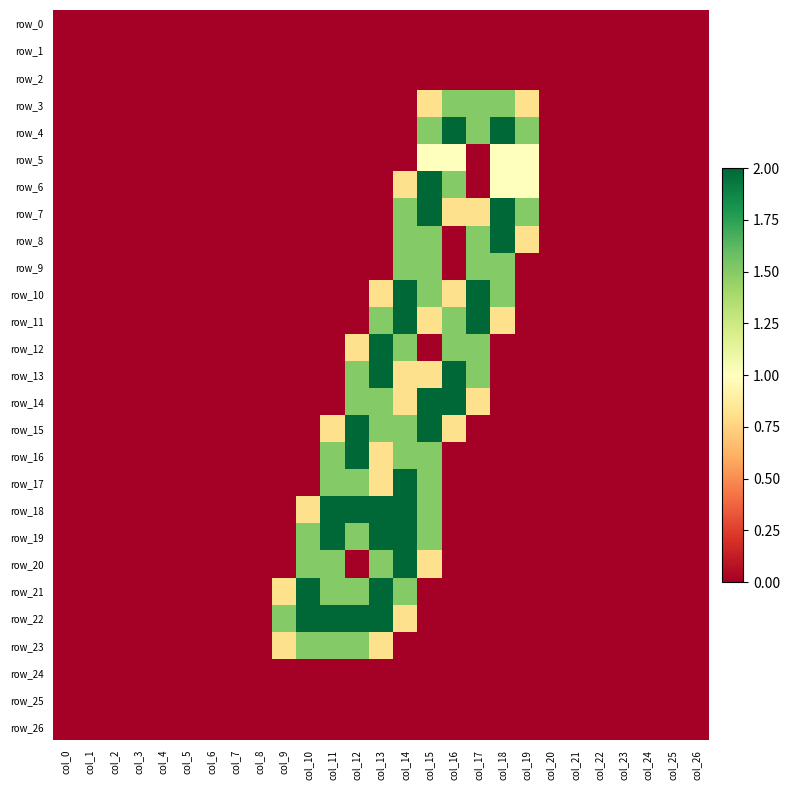

Reading left to right, transcribe all the data shown in this chart.

row_0: col_0=0.0	col_1=0.0	col_2=0.0	col_3=0.0	col_4=0.0	col_5=0.0	col_6=0.0	col_7=0.0	col_8=0.0	col_9=0.0	col_10=0.0	col_11=0.0	col_12=0.0	col_13=0.0	col_14=0.0	col_15=0.0	col_16=0.0	col_17=0.0	col_18=0.0	col_19=0.0	col_20=0.0	col_21=0.0	col_22=0.0	col_23=0.0	col_24=0.0	col_25=0.0	col_26=0.0
row_1: col_0=0.0	col_1=0.0	col_2=0.0	col_3=0.0	col_4=0.0	col_5=0.0	col_6=0.0	col_7=0.0	col_8=0.0	col_9=0.0	col_10=0.0	col_11=0.0	col_12=0.0	col_13=0.0	col_14=0.0	col_15=0.0	col_16=0.0	col_17=0.0	col_18=0.0	col_19=0.0	col_20=0.0	col_21=0.0	col_22=0.0	col_23=0.0	col_24=0.0	col_25=0.0	col_26=0.0
row_2: col_0=0.0	col_1=0.0	col_2=0.0	col_3=0.0	col_4=0.0	col_5=0.0	col_6=0.0	col_7=0.0	col_8=0.0	col_9=0.0	col_10=0.0	col_11=0.0	col_12=0.0	col_13=0.0	col_14=0.0	col_15=0.0	col_16=0.0	col_17=0.0	col_18=0.0	col_19=0.0	col_20=0.0	col_21=0.0	col_22=0.0	col_23=0.0	col_24=0.0	col_25=0.0	col_26=0.0
row_3: col_0=0.0	col_1=0.0	col_2=0.0	col_3=0.0	col_4=0.0	col_5=0.0	col_6=0.0	col_7=0.0	col_8=0.0	col_9=0.0	col_10=0.0	col_11=0.0	col_12=0.0	col_13=0.0	col_14=0.0	col_15=0.8	col_16=1.5	col_17=1.5	col_18=1.5	col_19=0.8	col_20=0.0	col_21=0.0	col_22=0.0	col_23=0.0	col_24=0.0	col_25=0.0	col_26=0.0
row_4: col_0=0.0	col_1=0.0	col_2=0.0	col_3=0.0	col_4=0.0	col_5=0.0	col_6=0.0	col_7=0.0	col_8=0.0	col_9=0.0	col_10=0.0	col_11=0.0	col_12=0.0	col_13=0.0	col_14=0.0	col_15=1.5	col_16=2.0	col_17=1.5	col_18=2.0	col_19=1.5	col_20=0.0	col_21=0.0	col_22=0.0	col_23=0.0	col_24=0.0	col_25=0.0	col_26=0.0
row_5: col_0=0.0	col_1=0.0	col_2=0.0	col_3=0.0	col_4=0.0	col_5=0.0	col_6=0.0	col_7=0.0	col_8=0.0	col_9=0.0	col_10=0.0	col_11=0.0	col_12=0.0	col_13=0.0	col_14=0.0	col_15=1.0	col_16=1.0	col_17=0.0	col_18=1.0	col_19=1.0	col_20=0.0	col_21=0.0	col_22=0.0	col_23=0.0	col_24=0.0	col_25=0.0	col_26=0.0
row_6: col_0=0.0	col_1=0.0	col_2=0.0	col_3=0.0	col_4=0.0	col_5=0.0	col_6=0.0	col_7=0.0	col_8=0.0	col_9=0.0	col_10=0.0	col_11=0.0	col_12=0.0	col_13=0.0	col_14=0.8	col_15=2.0	col_16=1.5	col_17=0.0	col_18=1.0	col_19=1.0	col_20=0.0	col_21=0.0	col_22=0.0	col_23=0.0	col_24=0.0	col_25=0.0	col_26=0.0
row_7: col_0=0.0	col_1=0.0	col_2=0.0	col_3=0.0	col_4=0.0	col_5=0.0	col_6=0.0	col_7=0.0	col_8=0.0	col_9=0.0	col_10=0.0	col_11=0.0	col_12=0.0	col_13=0.0	col_14=1.5	col_15=2.0	col_16=0.8	col_17=0.8	col_18=2.0	col_19=1.5	col_20=0.0	col_21=0.0	col_22=0.0	col_23=0.0	col_24=0.0	col_25=0.0	col_26=0.0
row_8: col_0=0.0	col_1=0.0	col_2=0.0	col_3=0.0	col_4=0.0	col_5=0.0	col_6=0.0	col_7=0.0	col_8=0.0	col_9=0.0	col_10=0.0	col_11=0.0	col_12=0.0	col_13=0.0	col_14=1.5	col_15=1.5	col_16=0.0	col_17=1.5	col_18=2.0	col_19=0.8	col_20=0.0	col_21=0.0	col_22=0.0	col_23=0.0	col_24=0.0	col_25=0.0	col_26=0.0
row_9: col_0=0.0	col_1=0.0	col_2=0.0	col_3=0.0	col_4=0.0	col_5=0.0	col_6=0.0	col_7=0.0	col_8=0.0	col_9=0.0	col_10=0.0	col_11=0.0	col_12=0.0	col_13=0.0	col_14=1.5	col_15=1.5	col_16=0.0	col_17=1.5	col_18=1.5	col_19=0.0	col_20=0.0	col_21=0.0	col_22=0.0	col_23=0.0	col_24=0.0	col_25=0.0	col_26=0.0
row_10: col_0=0.0	col_1=0.0	col_2=0.0	col_3=0.0	col_4=0.0	col_5=0.0	col_6=0.0	col_7=0.0	col_8=0.0	col_9=0.0	col_10=0.0	col_11=0.0	col_12=0.0	col_13=0.8	col_14=2.0	col_15=1.5	col_16=0.8	col_17=2.0	col_18=1.5	col_19=0.0	col_20=0.0	col_21=0.0	col_22=0.0	col_23=0.0	col_24=0.0	col_25=0.0	col_26=0.0
row_11: col_0=0.0	col_1=0.0	col_2=0.0	col_3=0.0	col_4=0.0	col_5=0.0	col_6=0.0	col_7=0.0	col_8=0.0	col_9=0.0	col_10=0.0	col_11=0.0	col_12=0.0	col_13=1.5	col_14=2.0	col_15=0.8	col_16=1.5	col_17=2.0	col_18=0.8	col_19=0.0	col_20=0.0	col_21=0.0	col_22=0.0	col_23=0.0	col_24=0.0	col_25=0.0	col_26=0.0
row_12: col_0=0.0	col_1=0.0	col_2=0.0	col_3=0.0	col_4=0.0	col_5=0.0	col_6=0.0	col_7=0.0	col_8=0.0	col_9=0.0	col_10=0.0	col_11=0.0	col_12=0.8	col_13=2.0	col_14=1.5	col_15=0.0	col_16=1.5	col_17=1.5	col_18=0.0	col_19=0.0	col_20=0.0	col_21=0.0	col_22=0.0	col_23=0.0	col_24=0.0	col_25=0.0	col_26=0.0
row_13: col_0=0.0	col_1=0.0	col_2=0.0	col_3=0.0	col_4=0.0	col_5=0.0	col_6=0.0	col_7=0.0	col_8=0.0	col_9=0.0	col_10=0.0	col_11=0.0	col_12=1.5	col_13=2.0	col_14=0.8	col_15=0.8	col_16=2.0	col_17=1.5	col_18=0.0	col_19=0.0	col_20=0.0	col_21=0.0	col_22=0.0	col_23=0.0	col_24=0.0	col_25=0.0	col_26=0.0
row_14: col_0=0.0	col_1=0.0	col_2=0.0	col_3=0.0	col_4=0.0	col_5=0.0	col_6=0.0	col_7=0.0	col_8=0.0	col_9=0.0	col_10=0.0	col_11=0.0	col_12=1.5	col_13=1.5	col_14=0.8	col_15=2.0	col_16=2.0	col_17=0.8	col_18=0.0	col_19=0.0	col_20=0.0	col_21=0.0	col_22=0.0	col_23=0.0	col_24=0.0	col_25=0.0	col_26=0.0
row_15: col_0=0.0	col_1=0.0	col_2=0.0	col_3=0.0	col_4=0.0	col_5=0.0	col_6=0.0	col_7=0.0	col_8=0.0	col_9=0.0	col_10=0.0	col_11=0.8	col_12=2.0	col_13=1.5	col_14=1.5	col_15=2.0	col_16=0.8	col_17=0.0	col_18=0.0	col_19=0.0	col_20=0.0	col_21=0.0	col_22=0.0	col_23=0.0	col_24=0.0	col_25=0.0	col_26=0.0
row_16: col_0=0.0	col_1=0.0	col_2=0.0	col_3=0.0	col_4=0.0	col_5=0.0	col_6=0.0	col_7=0.0	col_8=0.0	col_9=0.0	col_10=0.0	col_11=1.5	col_12=2.0	col_13=0.8	col_14=1.5	col_15=1.5	col_16=0.0	col_17=0.0	col_18=0.0	col_19=0.0	col_20=0.0	col_21=0.0	col_22=0.0	col_23=0.0	col_24=0.0	col_25=0.0	col_26=0.0
row_17: col_0=0.0	col_1=0.0	col_2=0.0	col_3=0.0	col_4=0.0	col_5=0.0	col_6=0.0	col_7=0.0	col_8=0.0	col_9=0.0	col_10=0.0	col_11=1.5	col_12=1.5	col_13=0.8	col_14=2.0	col_15=1.5	col_16=0.0	col_17=0.0	col_18=0.0	col_19=0.0	col_20=0.0	col_21=0.0	col_22=0.0	col_23=0.0	col_24=0.0	col_25=0.0	col_26=0.0
row_18: col_0=0.0	col_1=0.0	col_2=0.0	col_3=0.0	col_4=0.0	col_5=0.0	col_6=0.0	col_7=0.0	col_8=0.0	col_9=0.0	col_10=0.8	col_11=2.0	col_12=2.0	col_13=2.0	col_14=2.0	col_15=1.5	col_16=0.0	col_17=0.0	col_18=0.0	col_19=0.0	col_20=0.0	col_21=0.0	col_22=0.0	col_23=0.0	col_24=0.0	col_25=0.0	col_26=0.0
row_19: col_0=0.0	col_1=0.0	col_2=0.0	col_3=0.0	col_4=0.0	col_5=0.0	col_6=0.0	col_7=0.0	col_8=0.0	col_9=0.0	col_10=1.5	col_11=2.0	col_12=1.5	col_13=2.0	col_14=2.0	col_15=1.5	col_16=0.0	col_17=0.0	col_18=0.0	col_19=0.0	col_20=0.0	col_21=0.0	col_22=0.0	col_23=0.0	col_24=0.0	col_25=0.0	col_26=0.0
row_20: col_0=0.0	col_1=0.0	col_2=0.0	col_3=0.0	col_4=0.0	col_5=0.0	col_6=0.0	col_7=0.0	col_8=0.0	col_9=0.0	col_10=1.5	col_11=1.5	col_12=0.0	col_13=1.5	col_14=2.0	col_15=0.8	col_16=0.0	col_17=0.0	col_18=0.0	col_19=0.0	col_20=0.0	col_21=0.0	col_22=0.0	col_23=0.0	col_24=0.0	col_25=0.0	col_26=0.0
row_21: col_0=0.0	col_1=0.0	col_2=0.0	col_3=0.0	col_4=0.0	col_5=0.0	col_6=0.0	col_7=0.0	col_8=0.0	col_9=0.8	col_10=2.0	col_11=1.5	col_12=1.5	col_13=2.0	col_14=1.5	col_15=0.0	col_16=0.0	col_17=0.0	col_18=0.0	col_19=0.0	col_20=0.0	col_21=0.0	col_22=0.0	col_23=0.0	col_24=0.0	col_25=0.0	col_26=0.0
row_22: col_0=0.0	col_1=0.0	col_2=0.0	col_3=0.0	col_4=0.0	col_5=0.0	col_6=0.0	col_7=0.0	col_8=0.0	col_9=1.5	col_10=2.0	col_11=2.0	col_12=2.0	col_13=2.0	col_14=0.8	col_15=0.0	col_16=0.0	col_17=0.0	col_18=0.0	col_19=0.0	col_20=0.0	col_21=0.0	col_22=0.0	col_23=0.0	col_24=0.0	col_25=0.0	col_26=0.0
row_23: col_0=0.0	col_1=0.0	col_2=0.0	col_3=0.0	col_4=0.0	col_5=0.0	col_6=0.0	col_7=0.0	col_8=0.0	col_9=0.8	col_10=1.5	col_11=1.5	col_12=1.5	col_13=0.8	col_14=0.0	col_15=0.0	col_16=0.0	col_17=0.0	col_18=0.0	col_19=0.0	col_20=0.0	col_21=0.0	col_22=0.0	col_23=0.0	col_24=0.0	col_25=0.0	col_26=0.0
row_24: col_0=0.0	col_1=0.0	col_2=0.0	col_3=0.0	col_4=0.0	col_5=0.0	col_6=0.0	col_7=0.0	col_8=0.0	col_9=0.0	col_10=0.0	col_11=0.0	col_12=0.0	col_13=0.0	col_14=0.0	col_15=0.0	col_16=0.0	col_17=0.0	col_18=0.0	col_19=0.0	col_20=0.0	col_21=0.0	col_22=0.0	col_23=0.0	col_24=0.0	col_25=0.0	col_26=0.0
row_25: col_0=0.0	col_1=0.0	col_2=0.0	col_3=0.0	col_4=0.0	col_5=0.0	col_6=0.0	col_7=0.0	col_8=0.0	col_9=0.0	col_10=0.0	col_11=0.0	col_12=0.0	col_13=0.0	col_14=0.0	col_15=0.0	col_16=0.0	col_17=0.0	col_18=0.0	col_19=0.0	col_20=0.0	col_21=0.0	col_22=0.0	col_23=0.0	col_24=0.0	col_25=0.0	col_26=0.0
row_26: col_0=0.0	col_1=0.0	col_2=0.0	col_3=0.0	col_4=0.0	col_5=0.0	col_6=0.0	col_7=0.0	col_8=0.0	col_9=0.0	col_10=0.0	col_11=0.0	col_12=0.0	col_13=0.0	col_14=0.0	col_15=0.0	col_16=0.0	col_17=0.0	col_18=0.0	col_19=0.0	col_20=0.0	col_21=0.0	col_22=0.0	col_23=0.0	col_24=0.0	col_25=0.0	col_26=0.0